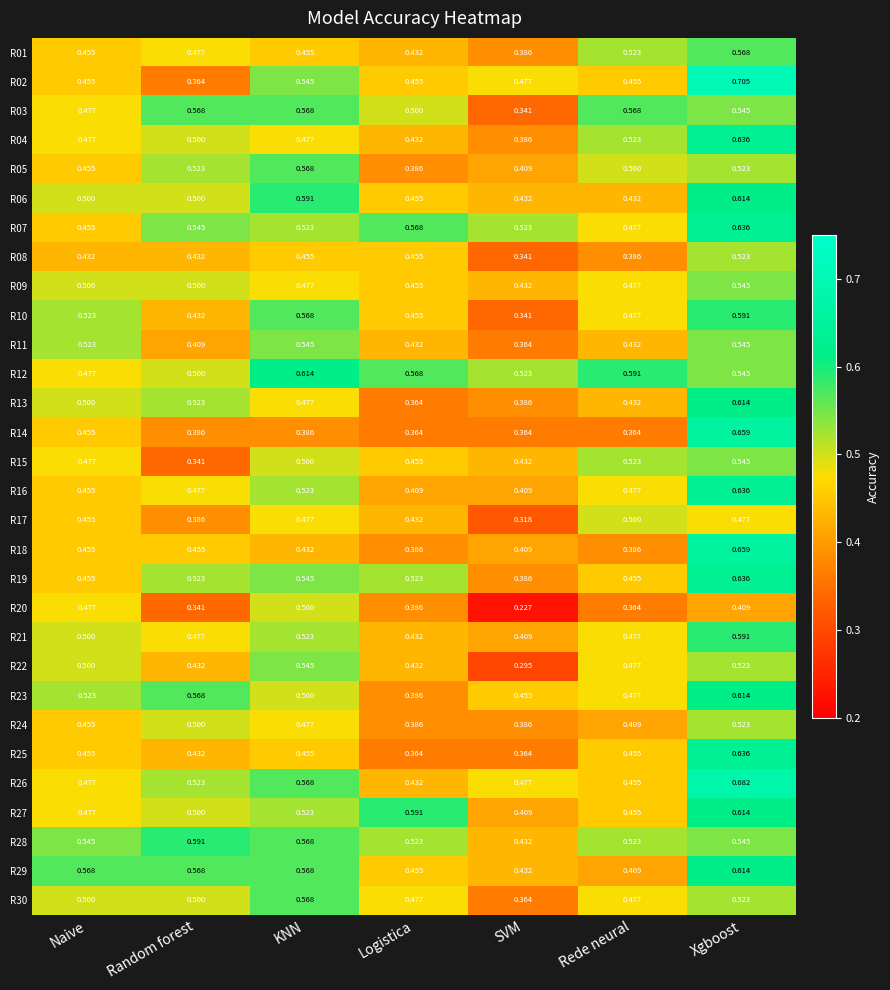

At which label is R22 closest to 0?

SVM